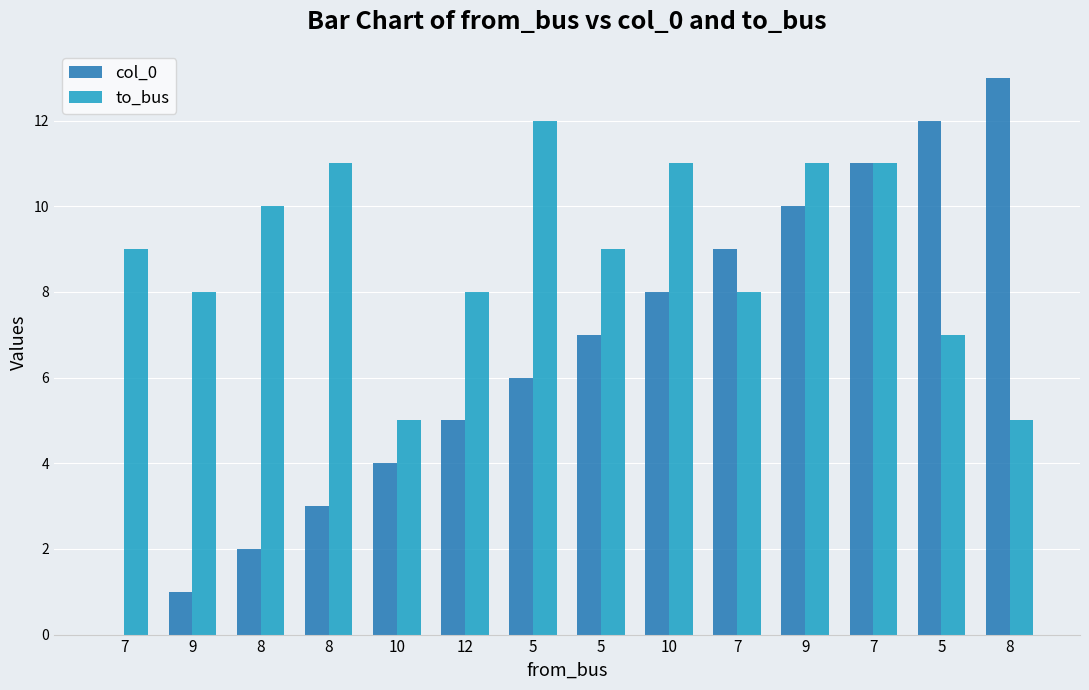

What are all the series names shown in the legend?

col_0, to_bus